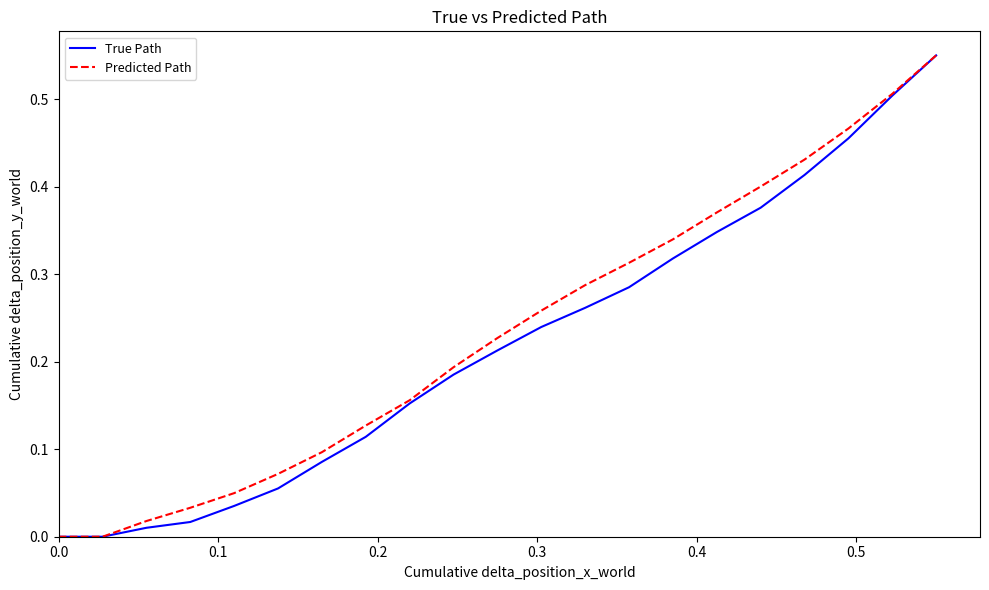

What are all the series names shown in the legend?

True Path, Predicted Path